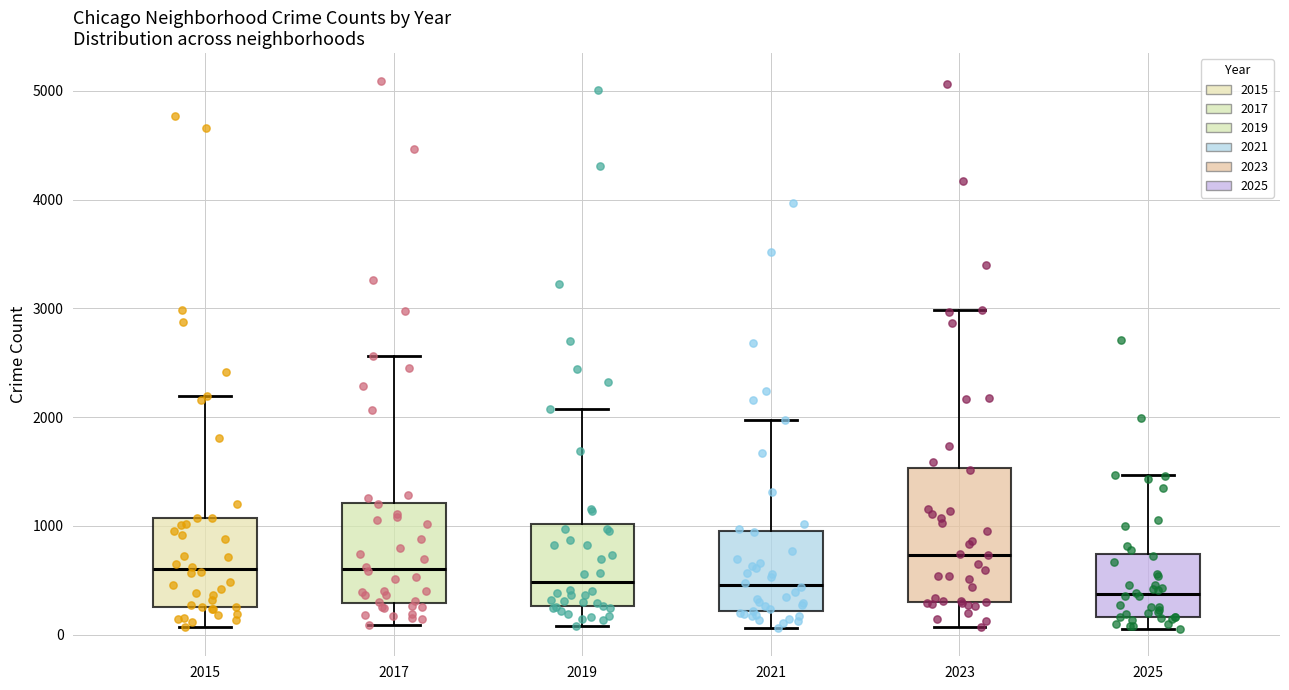

Reading left to right, transcribe this box plot: for each box, give where its median line is, the range the box spans, and where its two whiskers end, as read against the y-axis. The values are not printed on the chart, so give them approximately, as read against the axis.

2015: median 600, box 300 to 1100, whiskers 100 to 2200
2017: median 600, box 300 to 1200, whiskers 100 to 2600
2019: median 500, box 300 to 1000, whiskers 100 to 2100
2021: median 500, box 200 to 900, whiskers 100 to 2000
2023: median 700, box 300 to 1500, whiskers 100 to 3000
2025: median 400, box 200 to 700, whiskers 100 to 1500